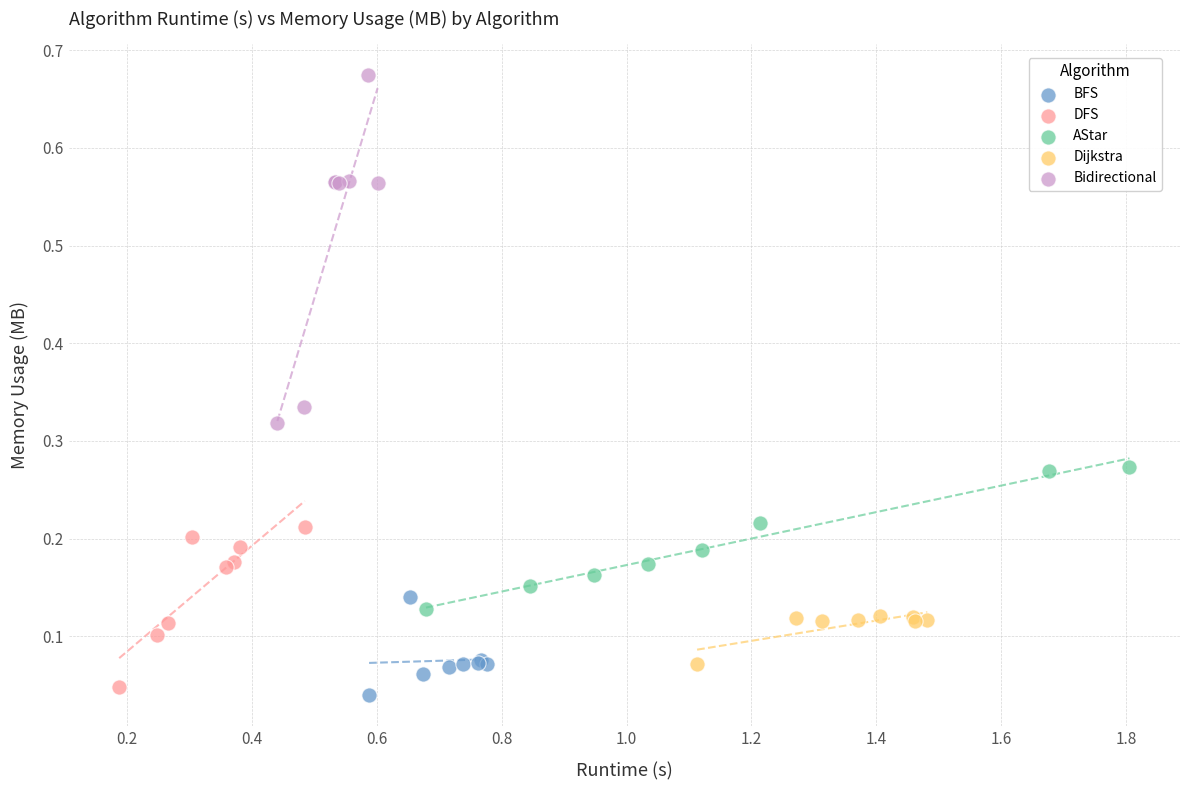

Which series contains the highest Y value?

Bidirectional